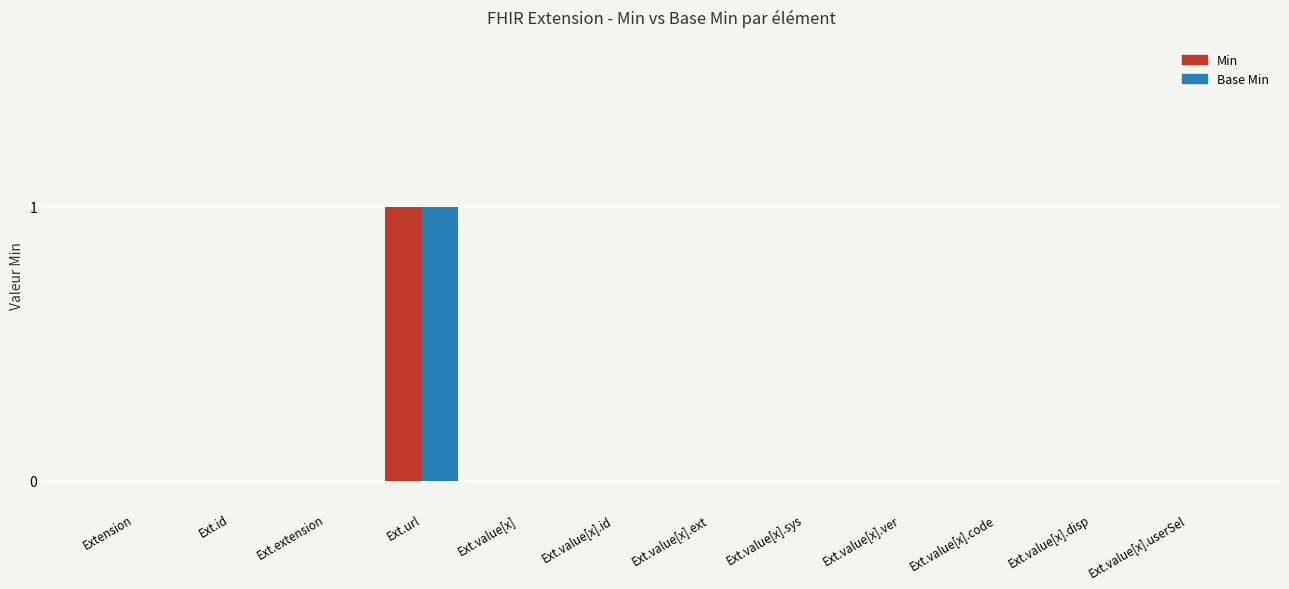

Which category has the highest value across all series?

Ext.url